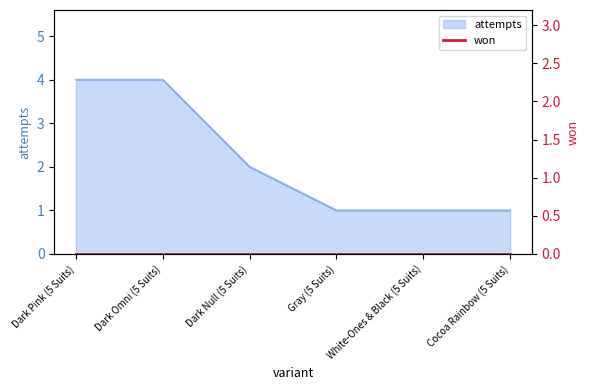

What position from the right is Dark Null (5 Suits)?

4